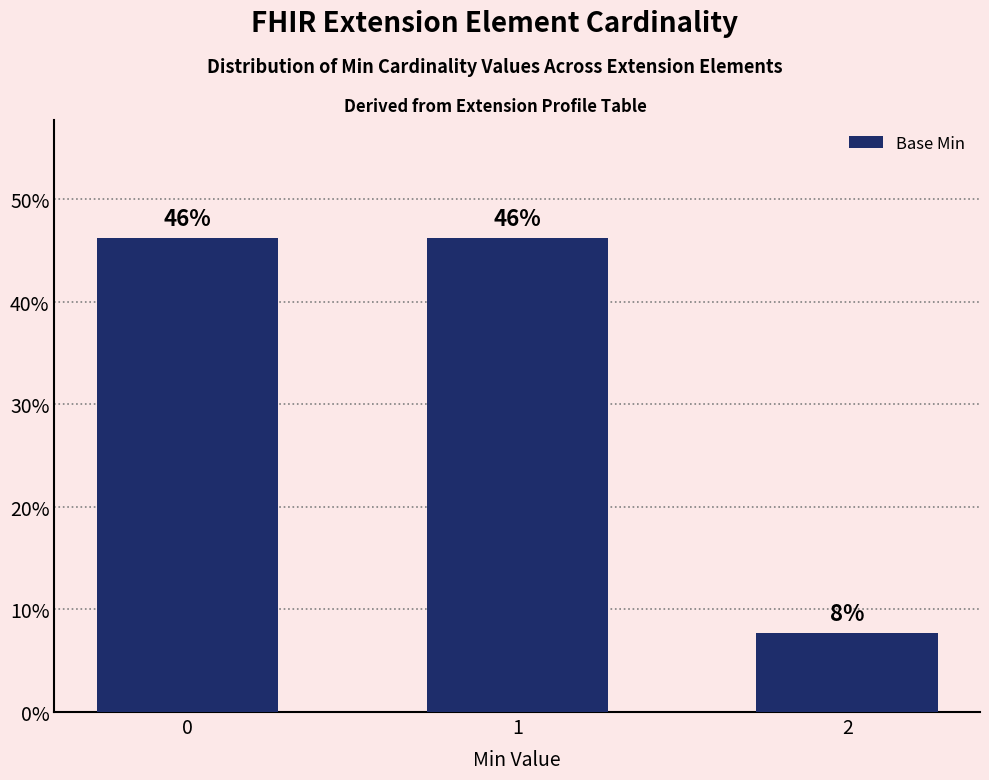

Which category has the lowest value across all series?

2